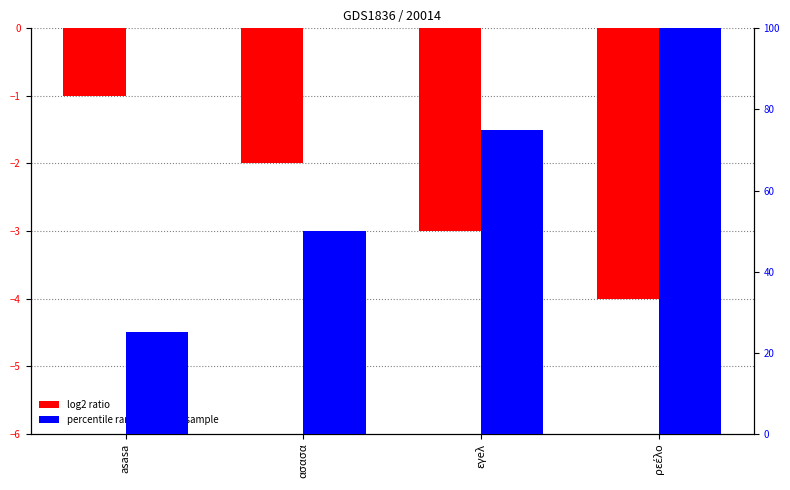

Count the number of categories in the chart.

4